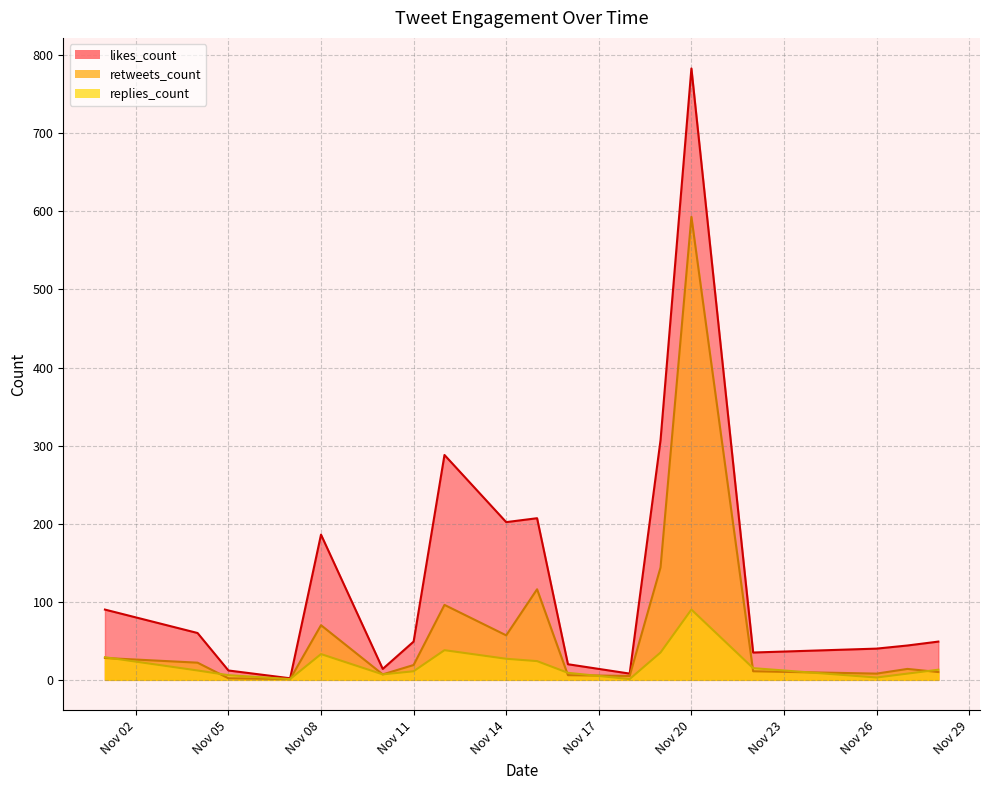

What is the average value of the retweets_count series?

67